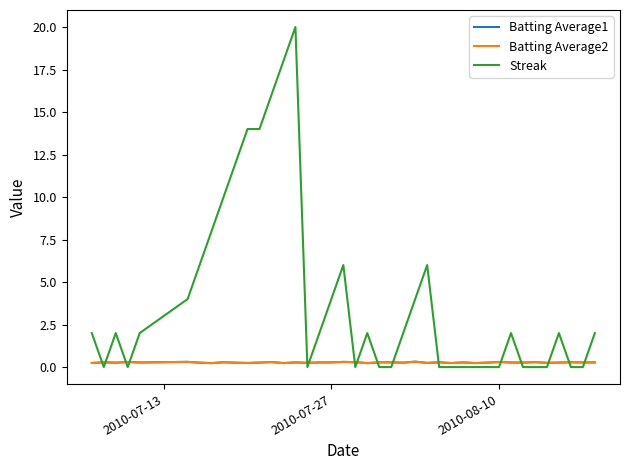

After their last crossing, which series has the higher values: Batting Average1 or Streak?

Streak